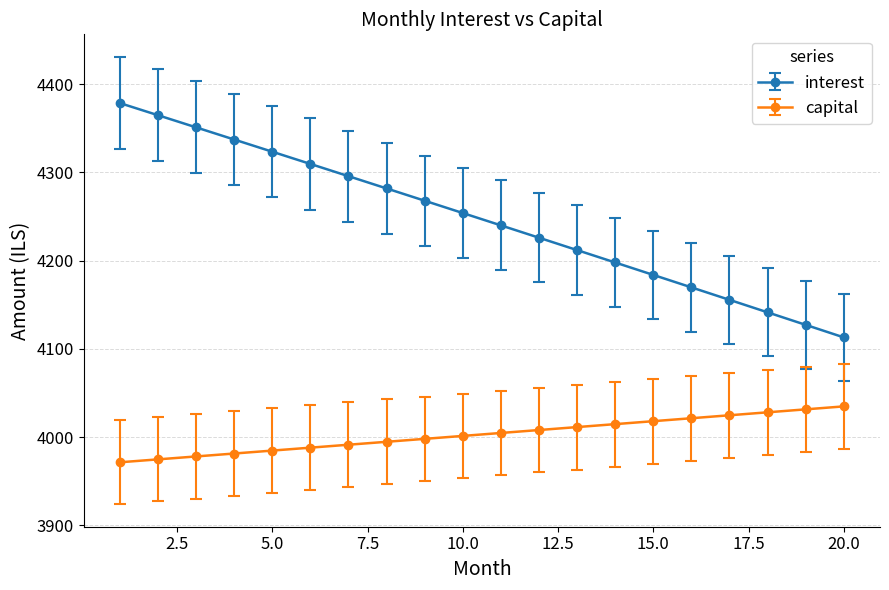

True or false: interest has more than 1 points higher than both neighbors.

False